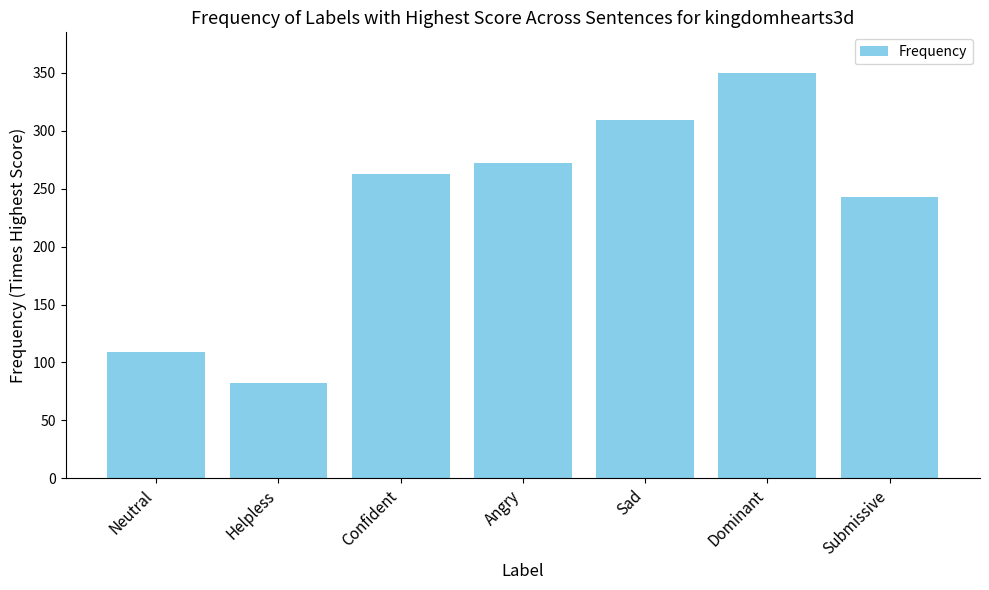

What is the minimum value shown in the chart?

82